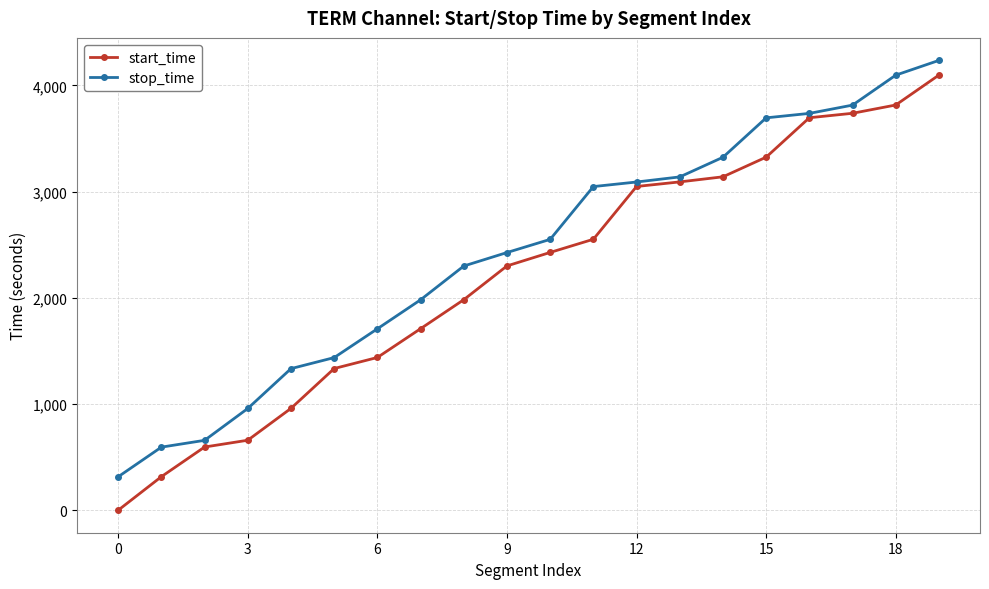

What is the value of the start_time point at the 1st from the left?

1